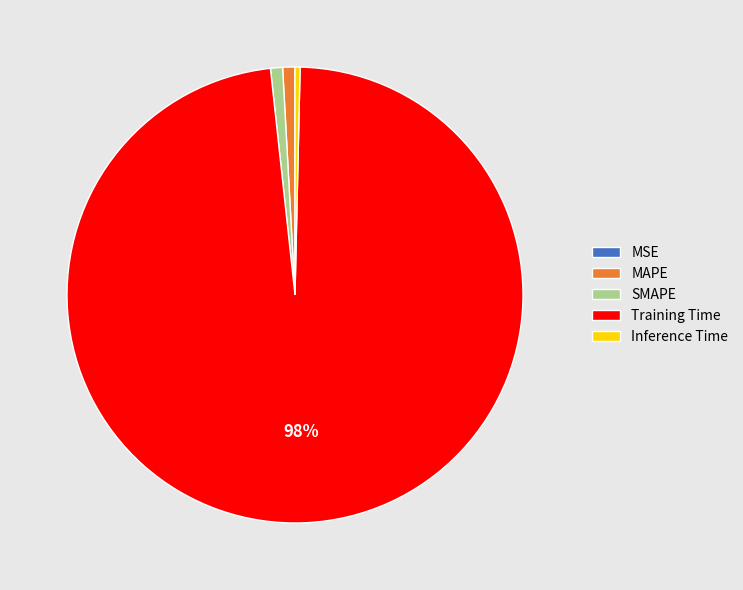

Combined, do Training Time and MAPE account for over 50%?

Yes